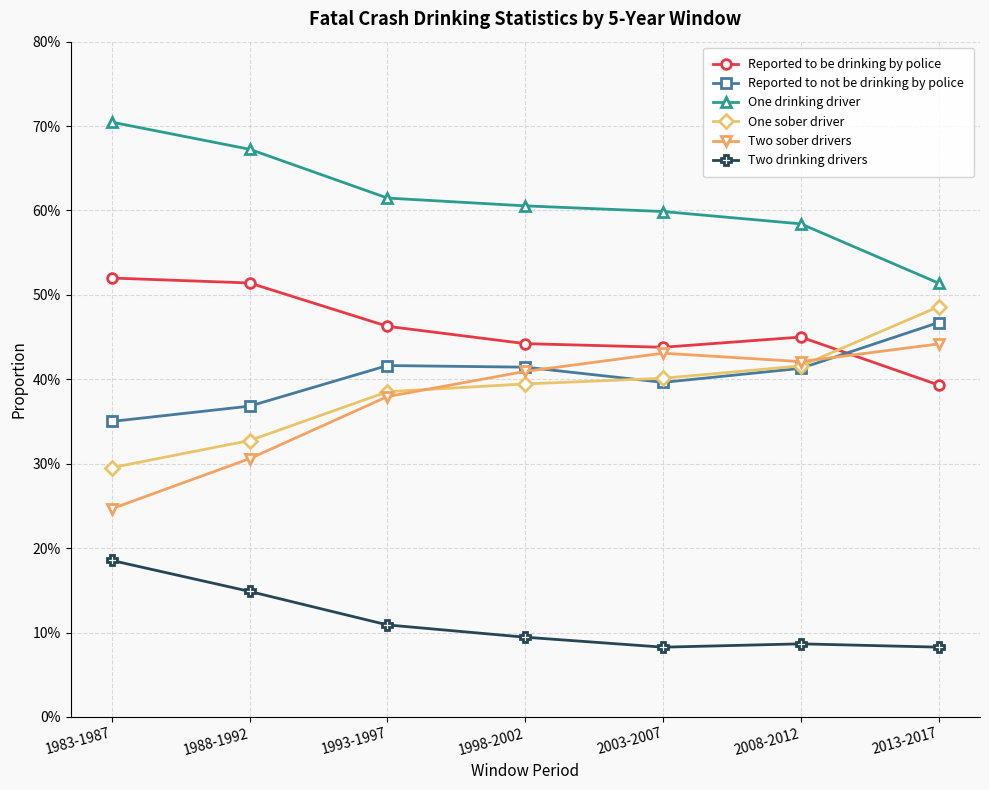

The One sober driver series shows 0.4 at 1993-1997. True or false?

True